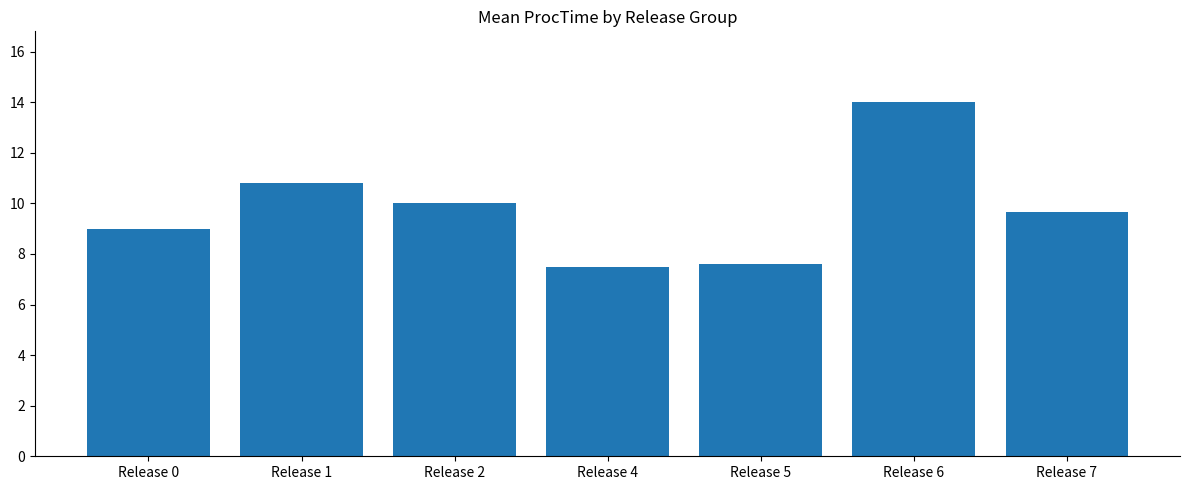

Reading right to left, list all the values displayed in this chart.

Release 7=9.7	Release 6=14.0	Release 5=7.6	Release 4=7.5	Release 2=10.0	Release 1=10.8	Release 0=9.0